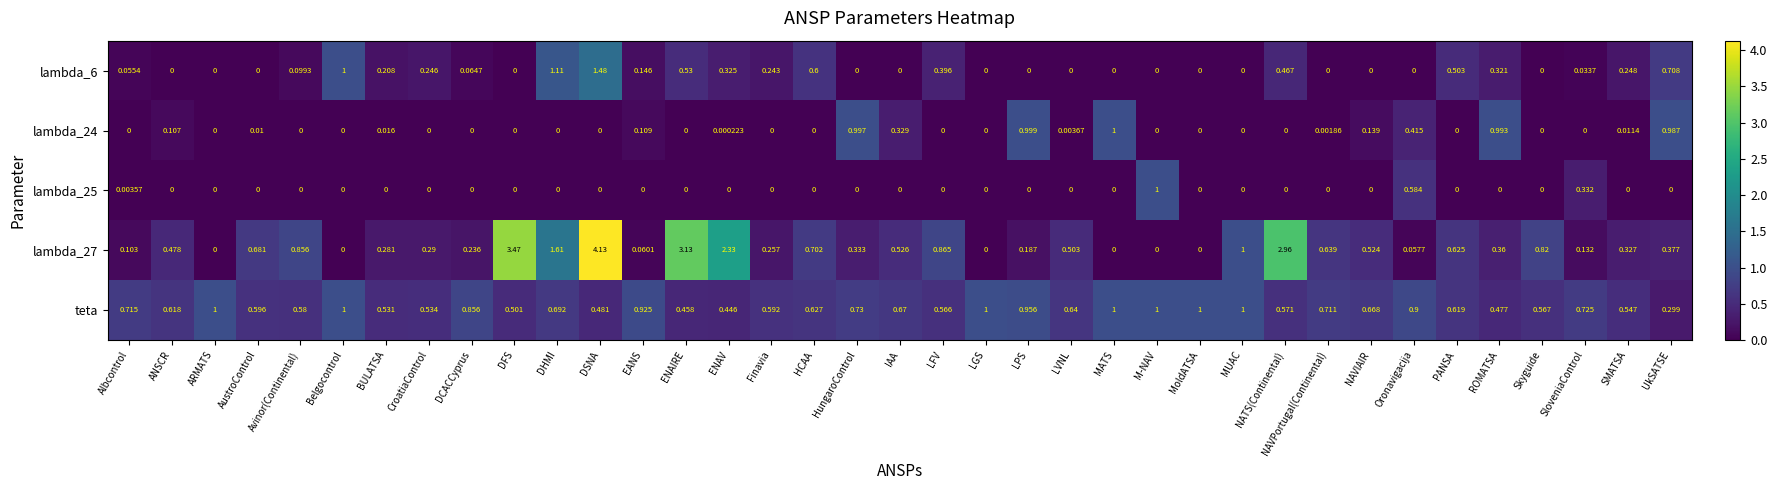

Which label corresponds to the largest value in the chart?

DSNA